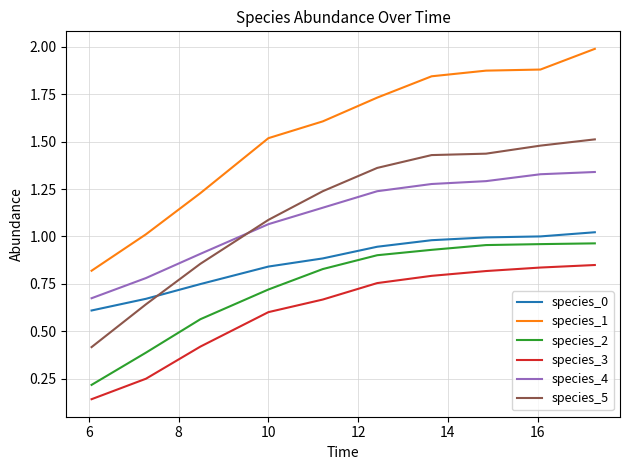

Which series has the largest total across all categories?

species_1